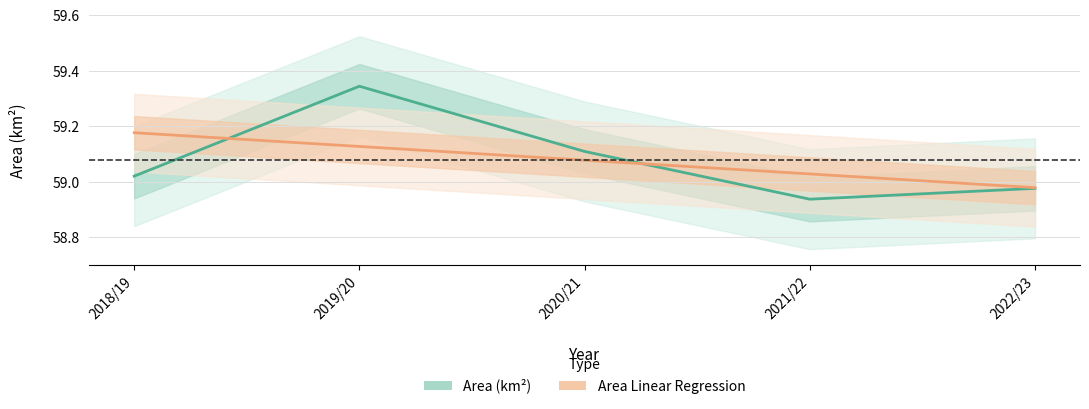

What is the average value of the Area (km²) series?

59.1